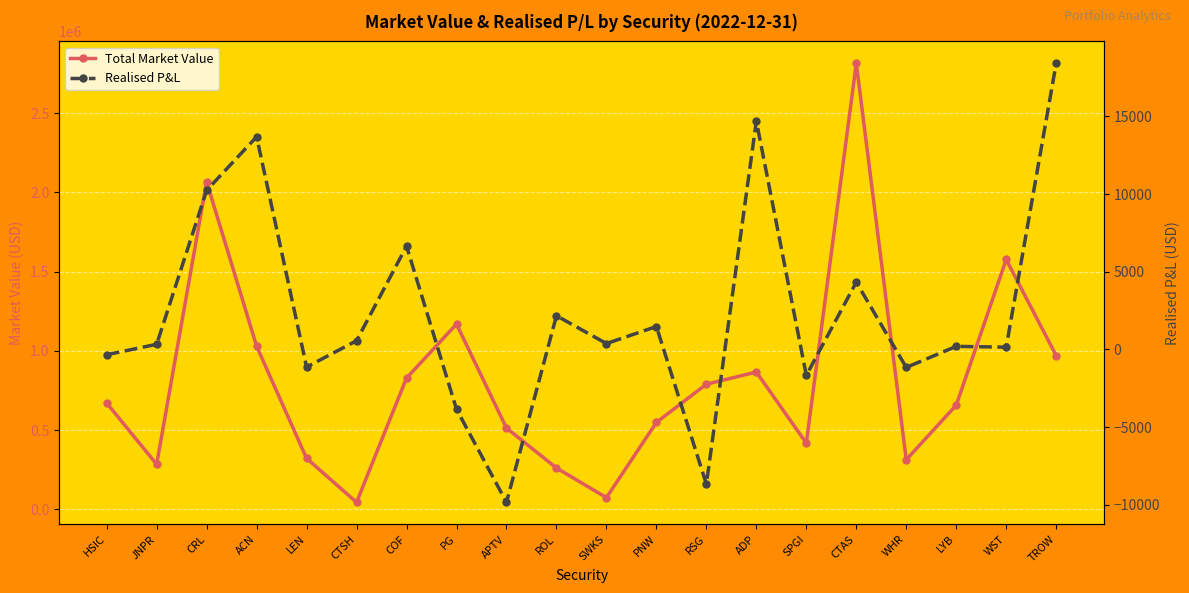

The value of Realised P&L at SWKS is 505.3. True or false?

False